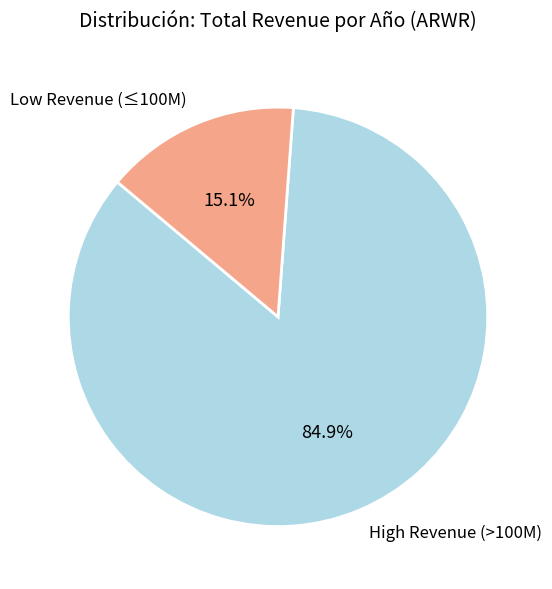

Which slice is the largest?

High Revenue (>100M)